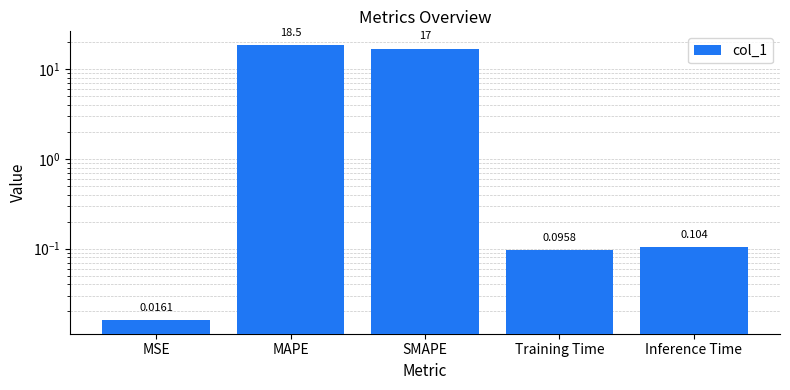

Rank the categories by value from highest to lowest.

MAPE, SMAPE, Inference Time, Training Time, MSE